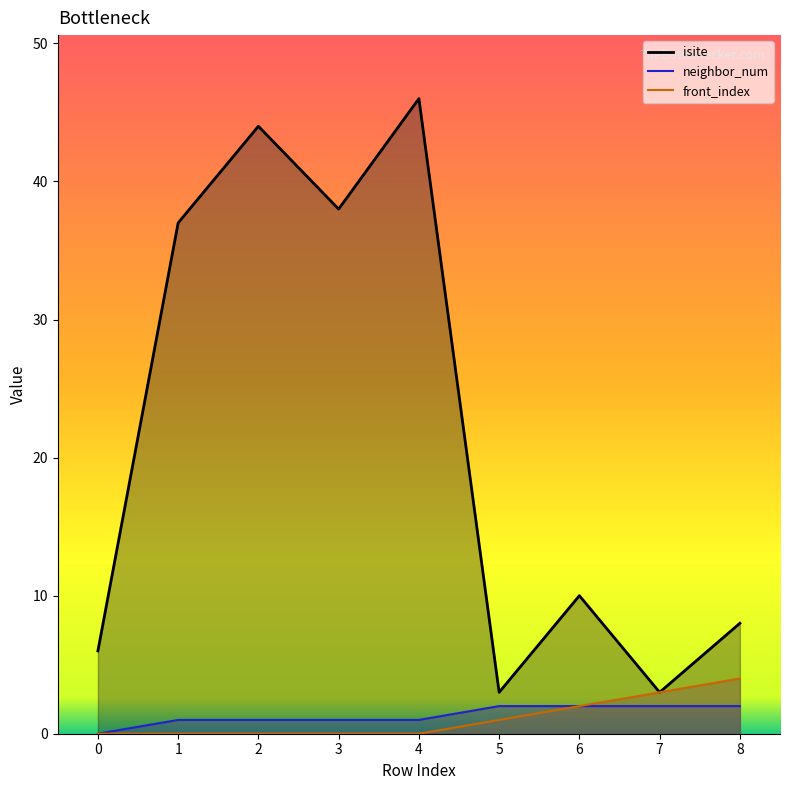

Reading right to left, what are all the values shown in this chart?

isite: 8=8	7=3	6=10	5=3	4=46	3=38	2=44	1=37	0=6
neighbor_num: 8=2	7=2	6=2	5=2	4=1	3=1	2=1	1=1	0=0
front_index: 8=4	7=3	6=2	5=1	4=0	3=0	2=0	1=0	0=0